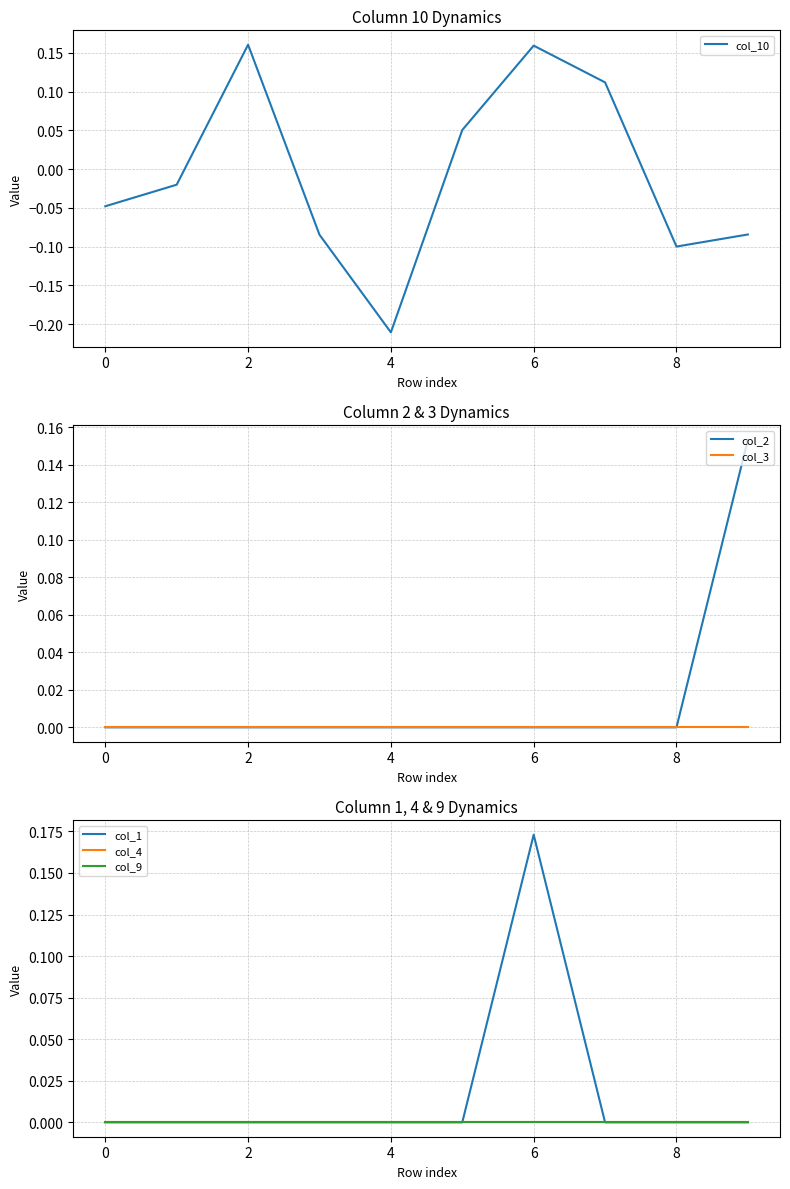

Is it true that col_3 equals 0.0 at 8?

True